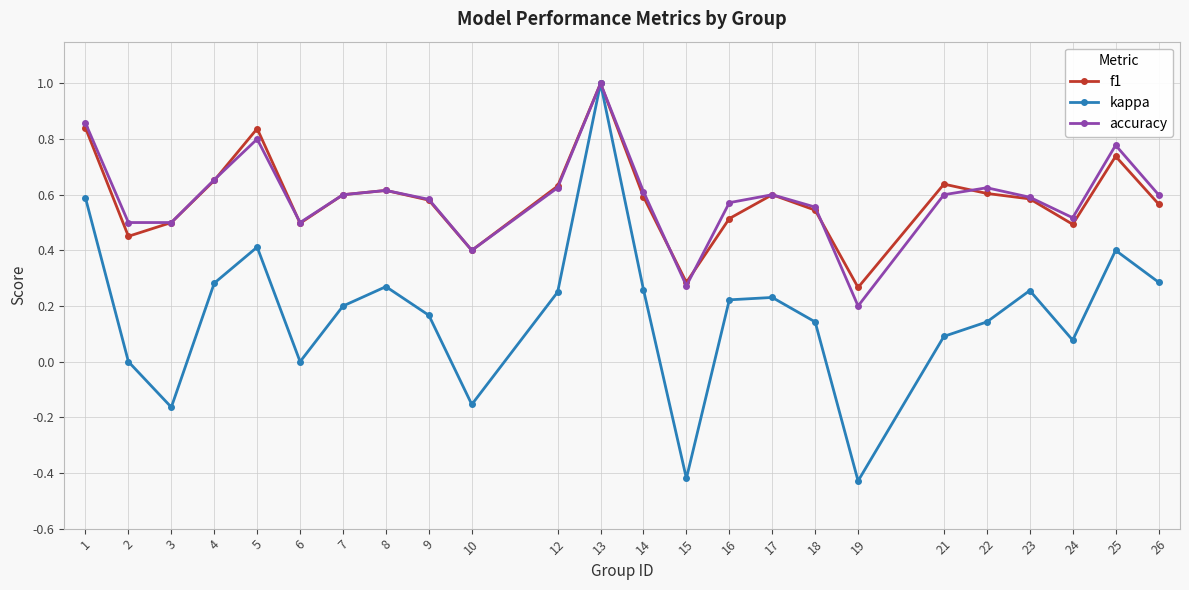

What is the difference between the highest and lowest values at 4?

0.4